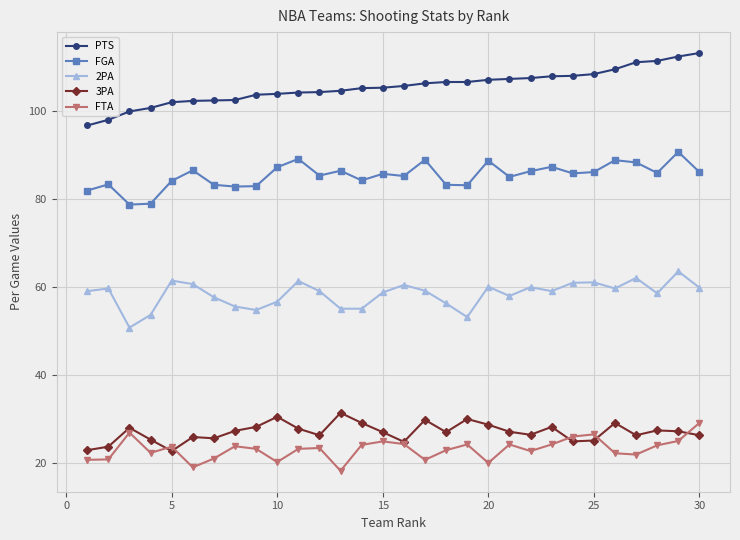

What is the smallest value displayed?

18.2